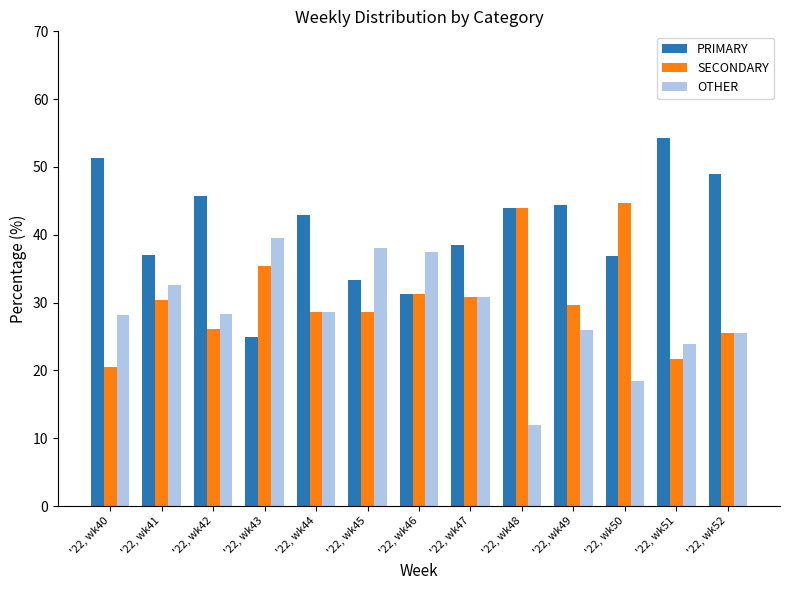

Which series has the largest total across all categories?

PRIMARY